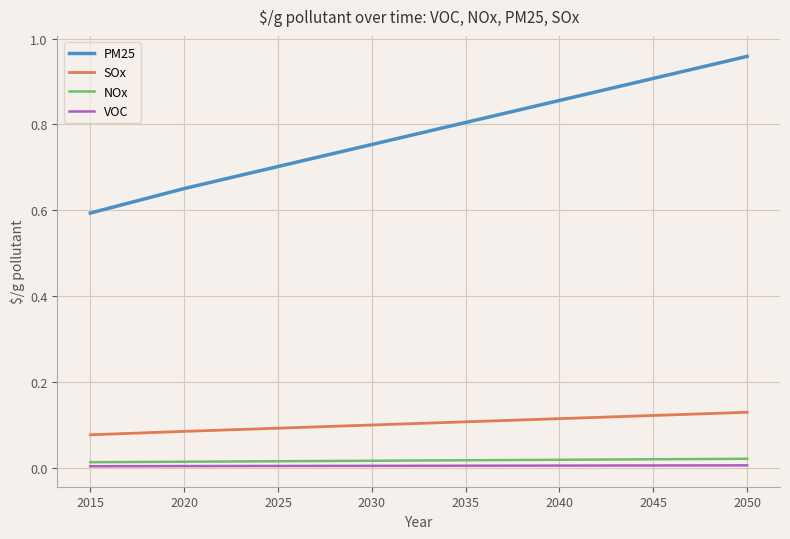

Which series has the widest spread of values?

PM25